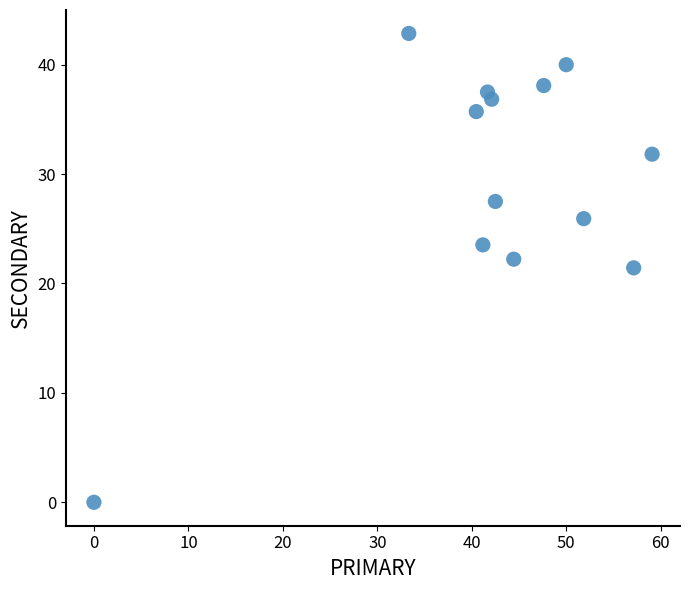

What is the range of Y values (max minus min)?

42.9